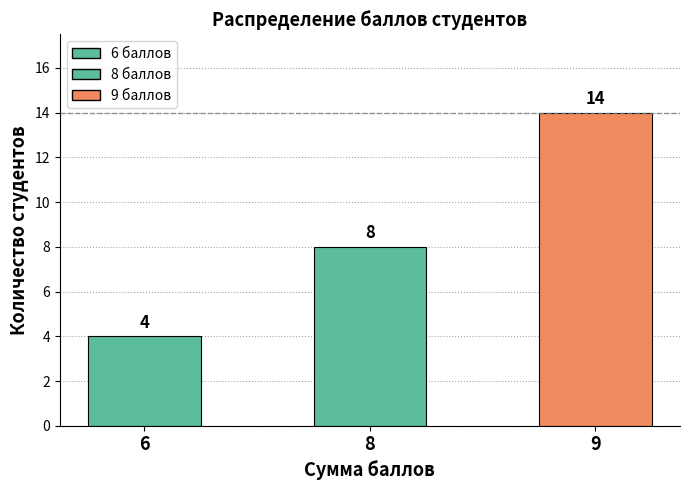

List the labels in order of value, largest first.

9, 8, 6